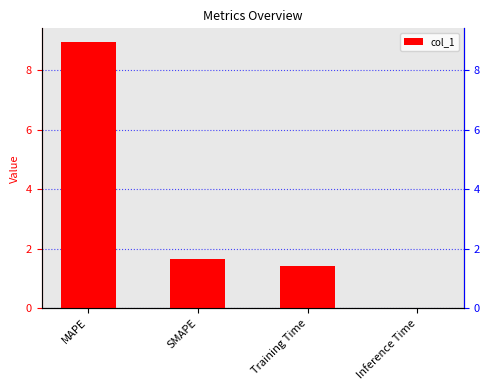

What is the approximate value at Training Time?

1.4